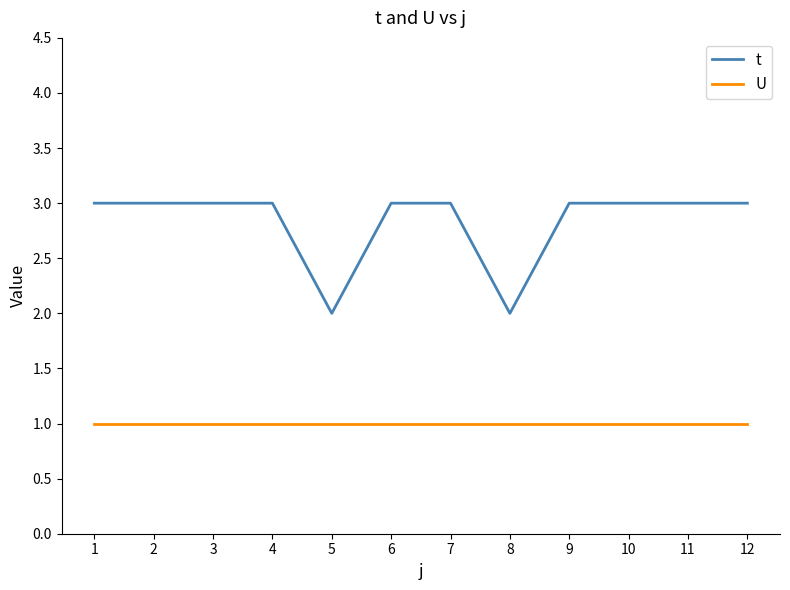

Which series has the widest spread of values?

t